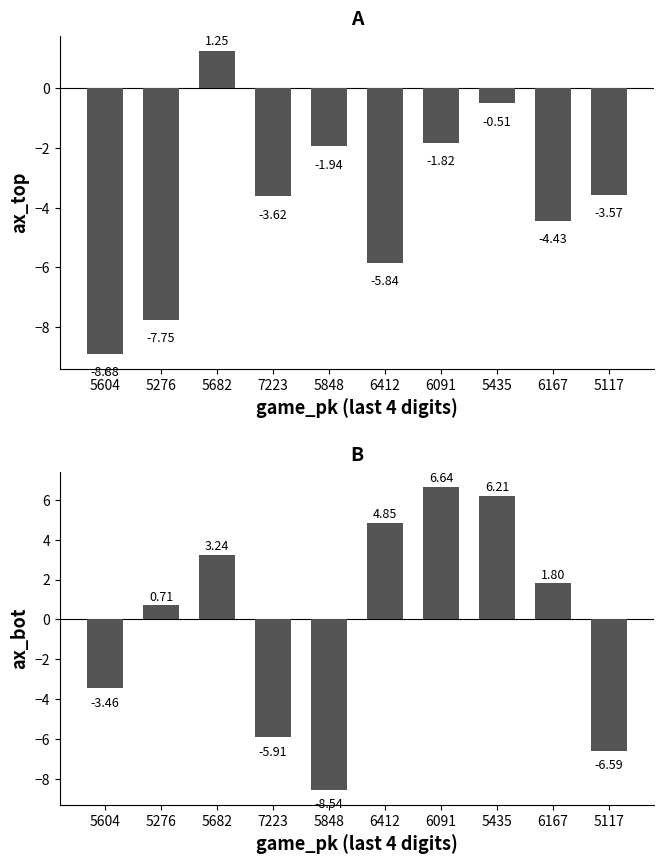

What is the minimum value for ax_bot?

-8.5